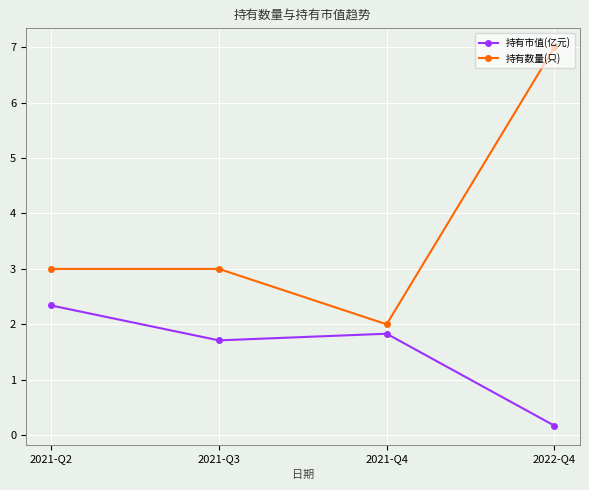

Where is the first local minimum for 持有市值(亿元)?

2021-Q3